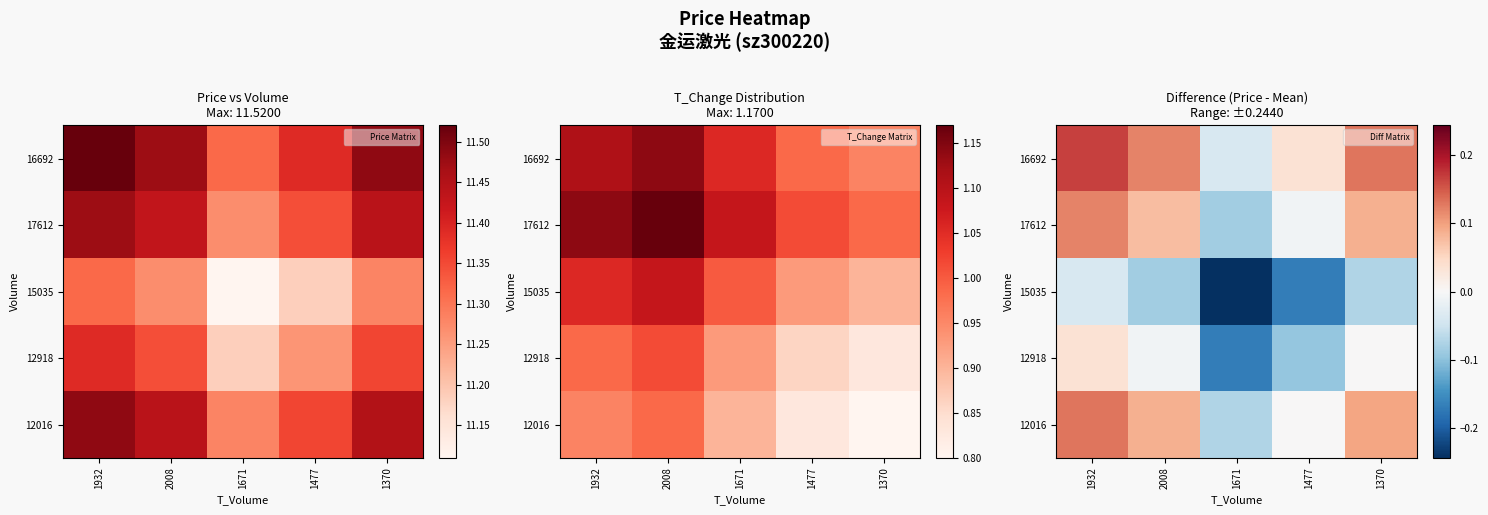

Is the value of 17612 at 2008 greater than the value of 16692 at 2008?

No